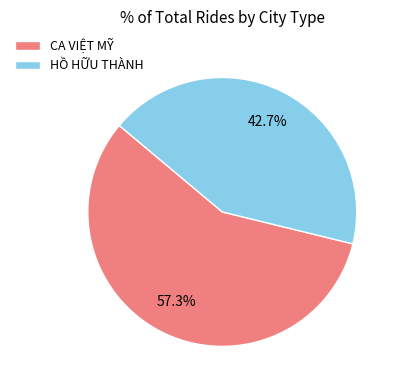

How many slices are in this pie chart?

2